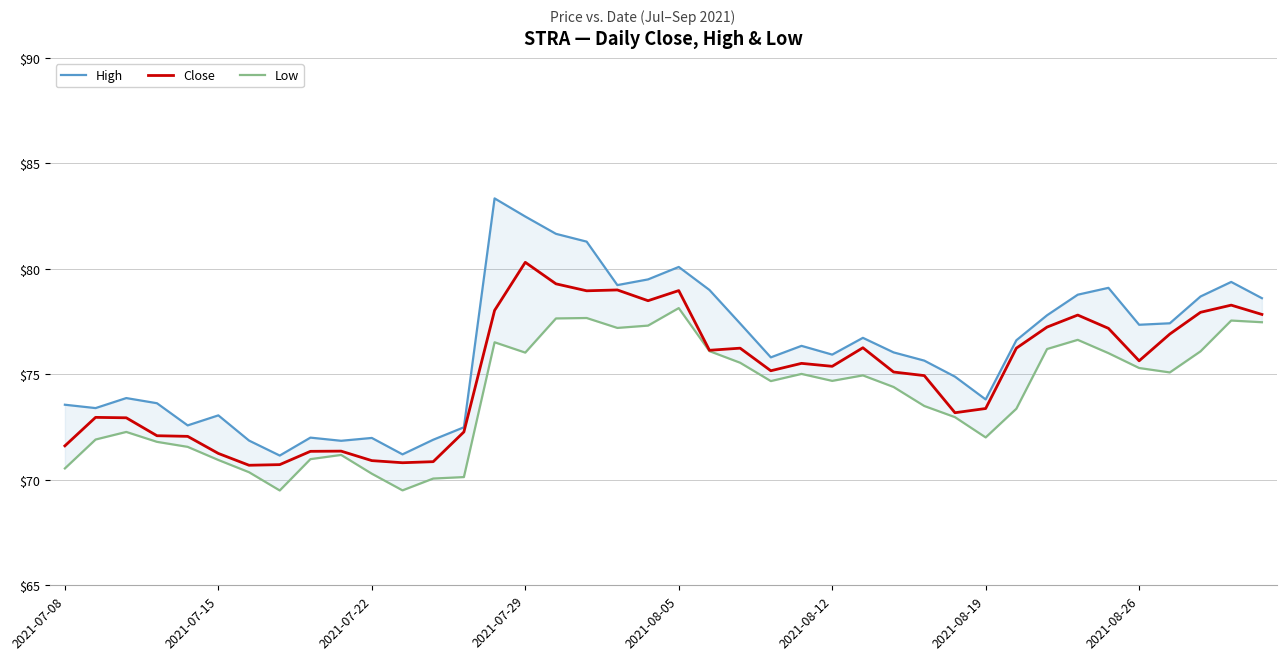

True or false: Low and High intersect in this chart.

False